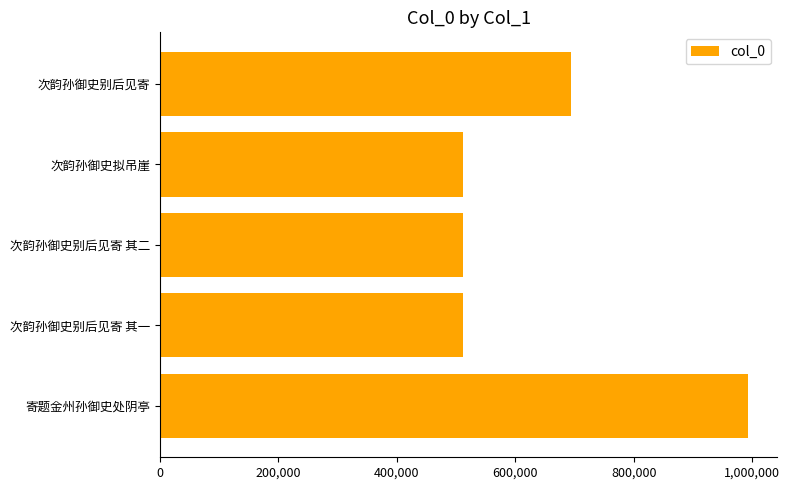

What is the sum of the values at 1,000,000 and 200,000?

1504351